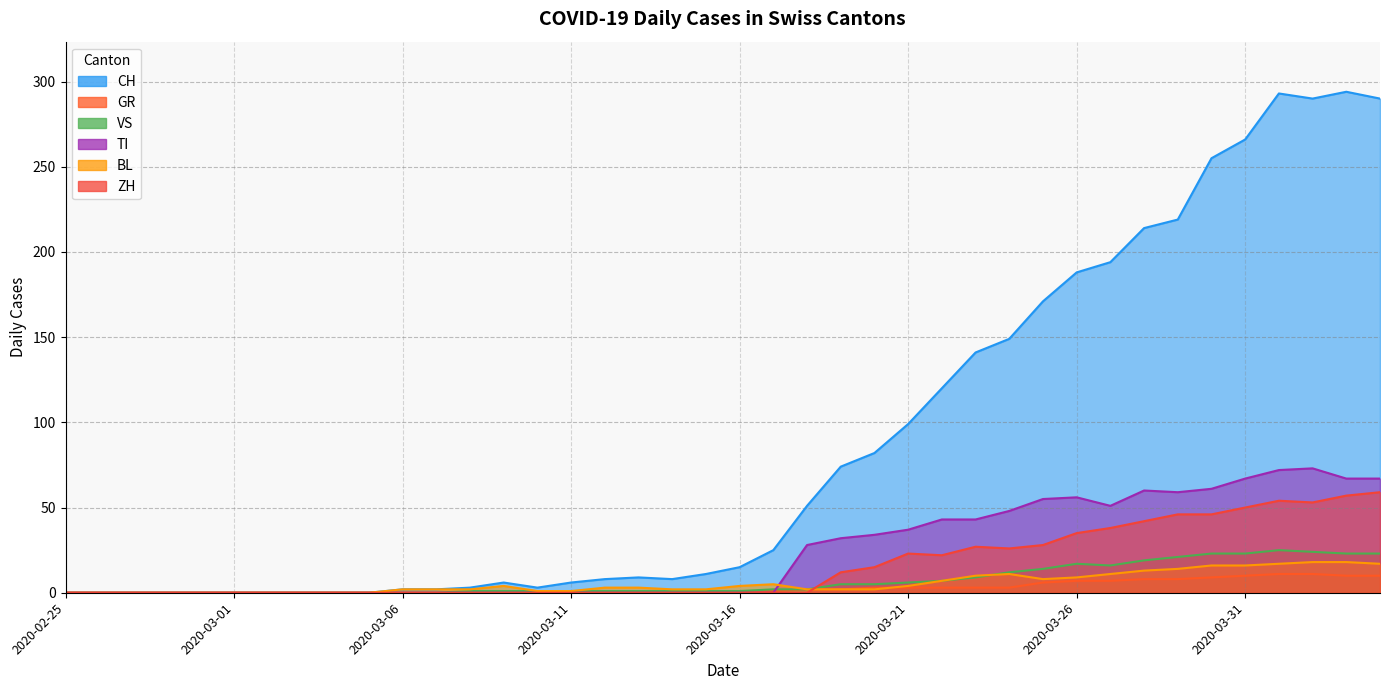

How many values in the GR series are below 1?

20